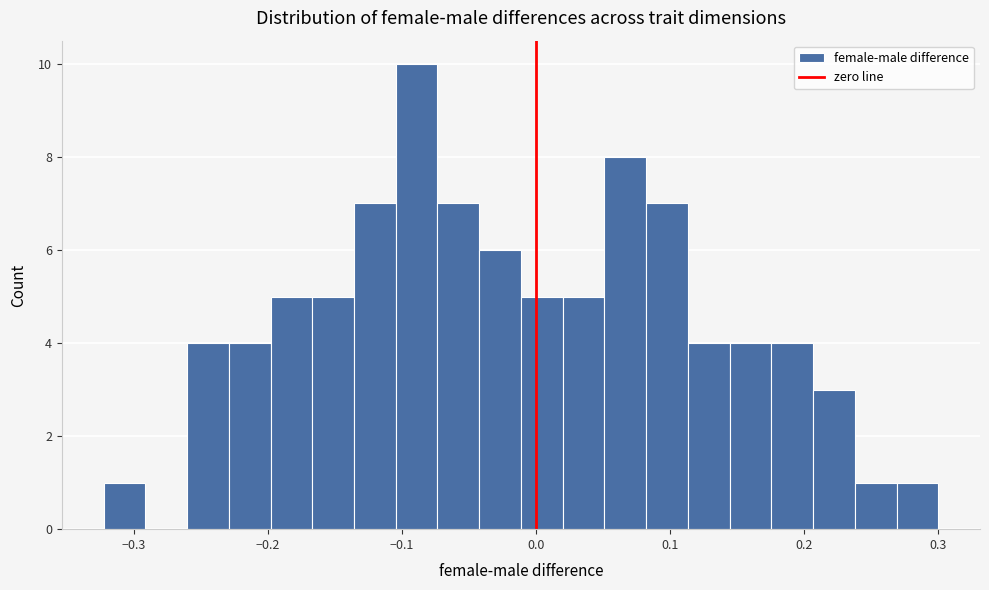

Read against the x-axis, roughly where is the centre of the tallest bar?

-0.09